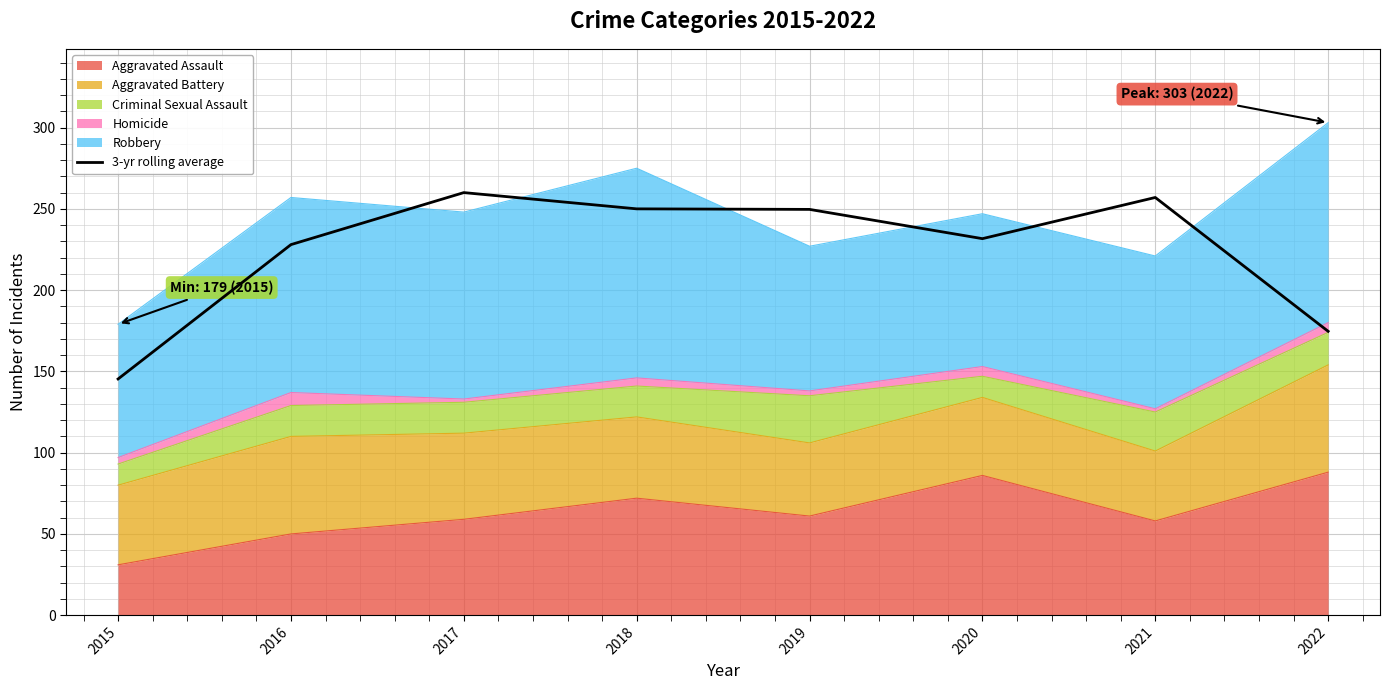

How many lines are shown in the chart?

1